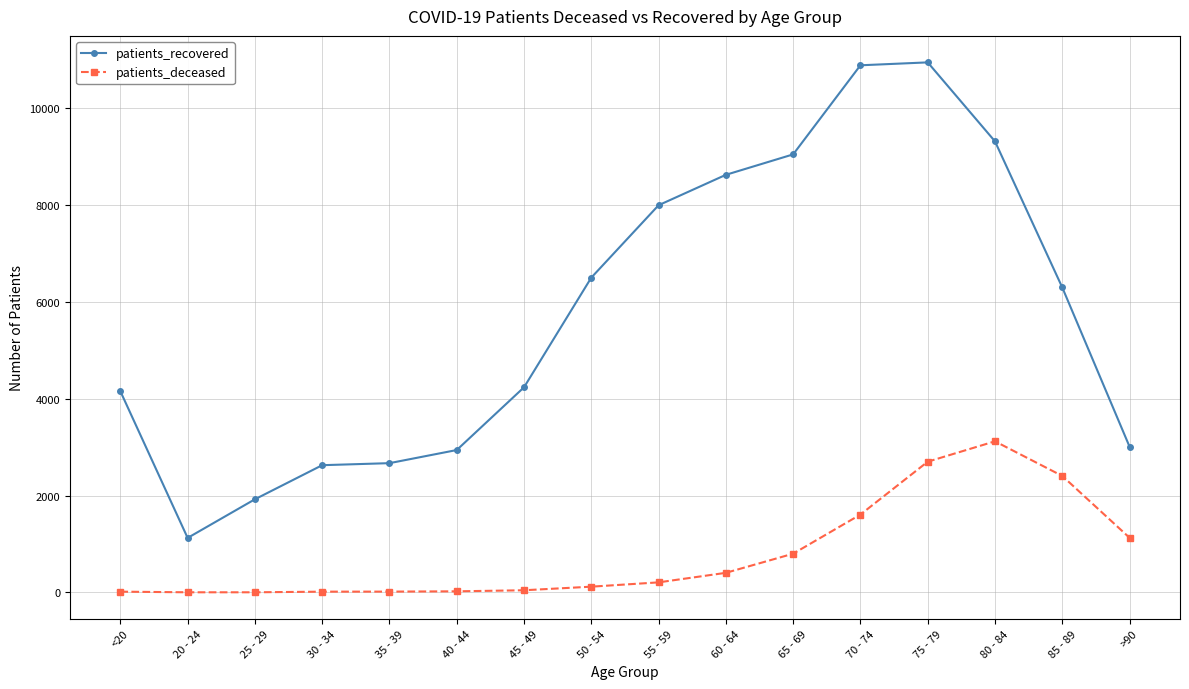

What is the label of the 10th point from the right?

45 - 49